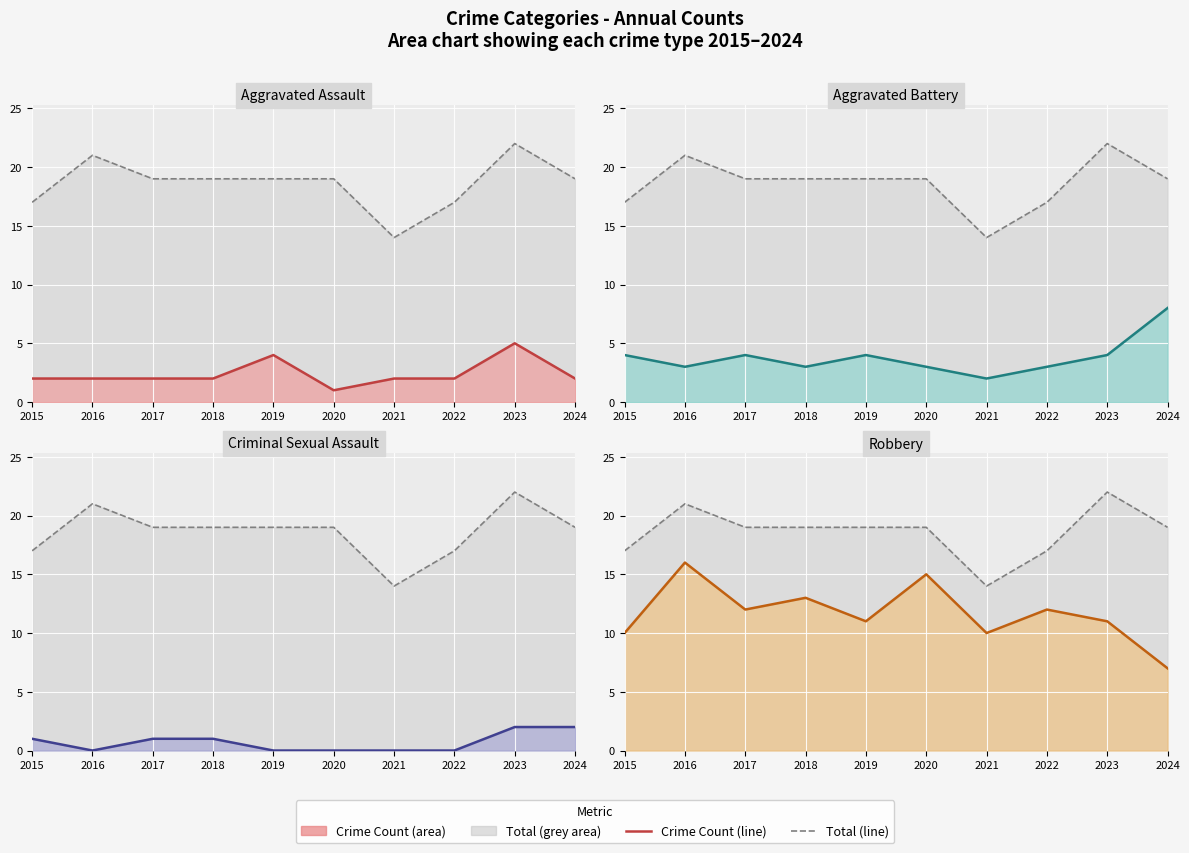

Rank the series by their maximum value, from lowest to highest.

Criminal Sexual Assault (line), Aggravated Assault (line), Aggravated Battery (line), Robbery (line), Total (line)